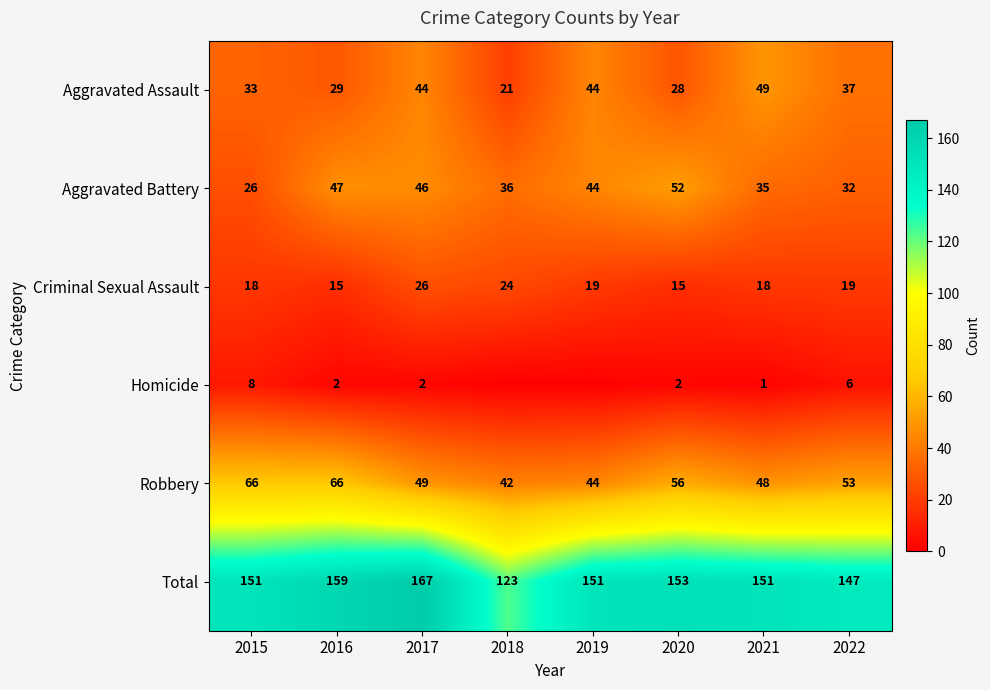

At which label does Criminal Sexual Assault reach its peak?

2017